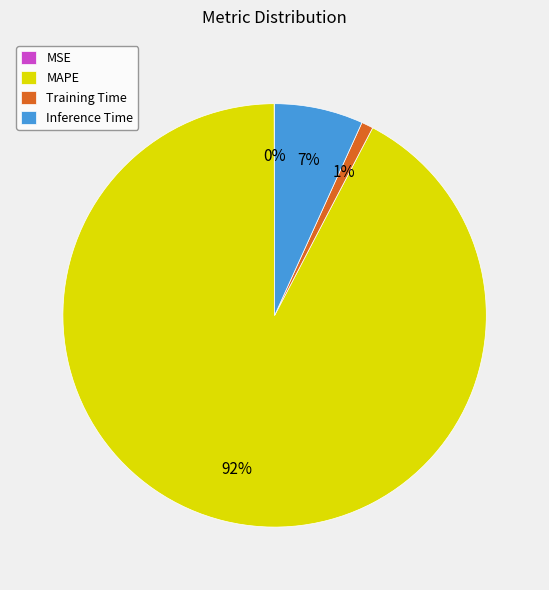

To the nearest percent, what is the difference between the largest and smallest slice percentages?

92%